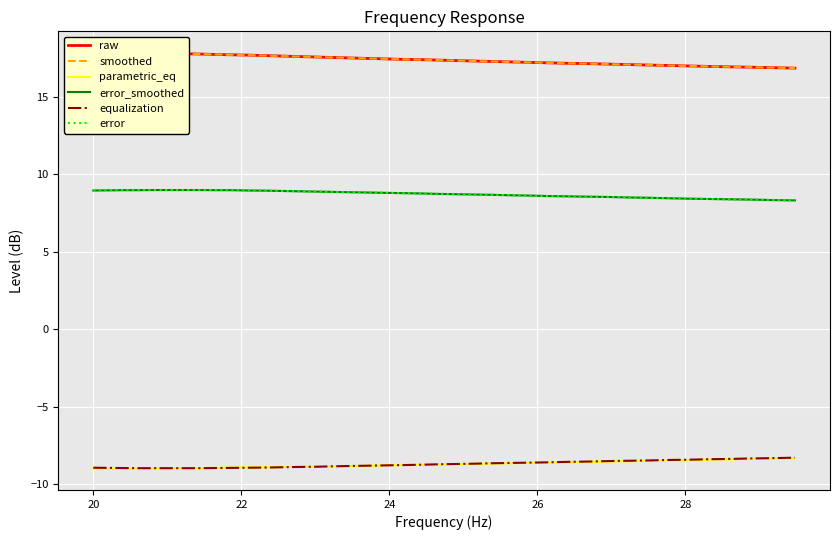

What is the difference between the maximum and minimum values in the smoothed series?

1.0